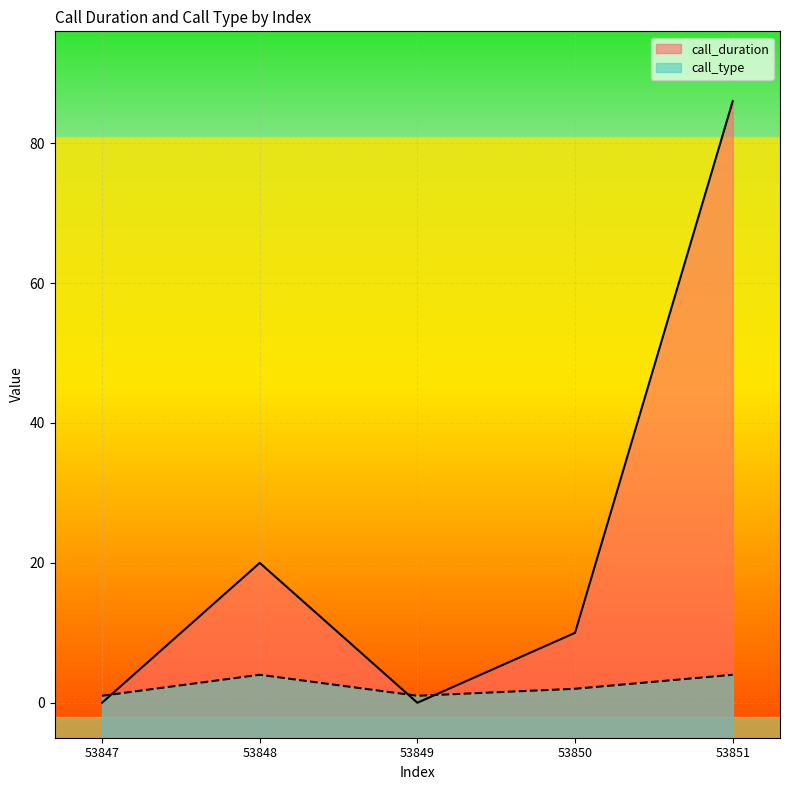

What is the minimum value for call_type?

1